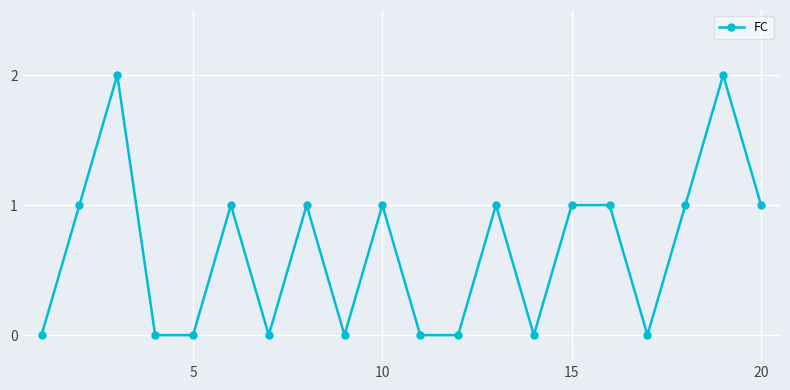

True or false: the data has more than 0 interior local peaks.

True